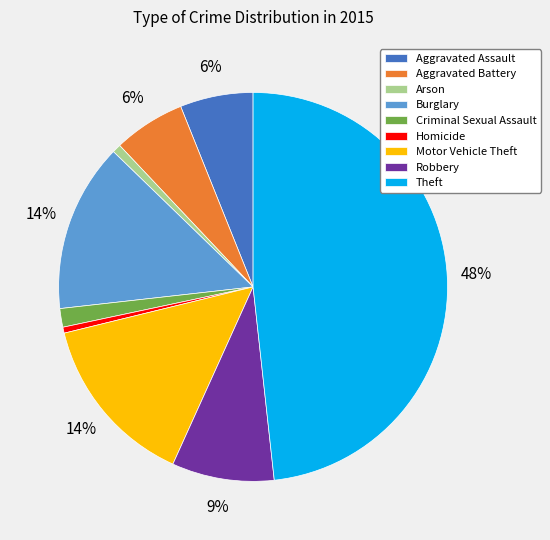

Is there any slice that represents more than half of the pie?

No